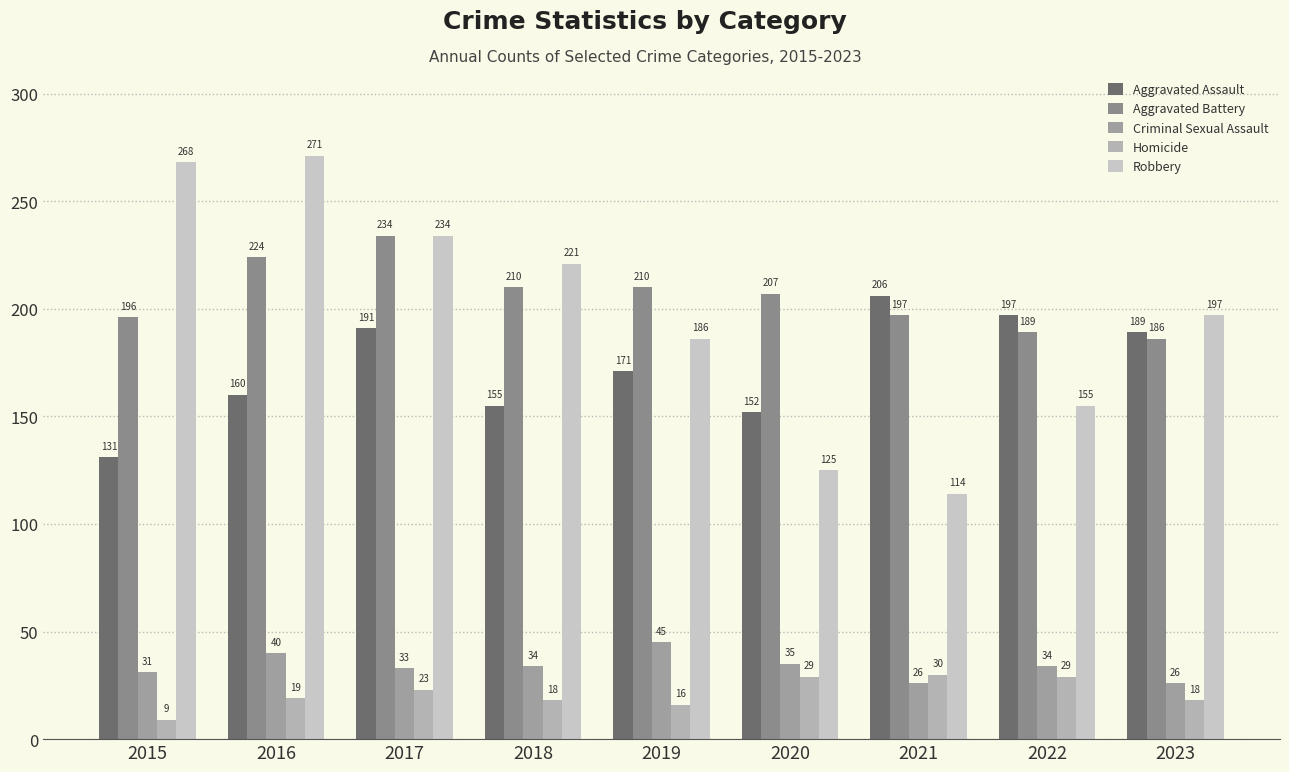

Which label corresponds to the smallest value in the chart?

2015